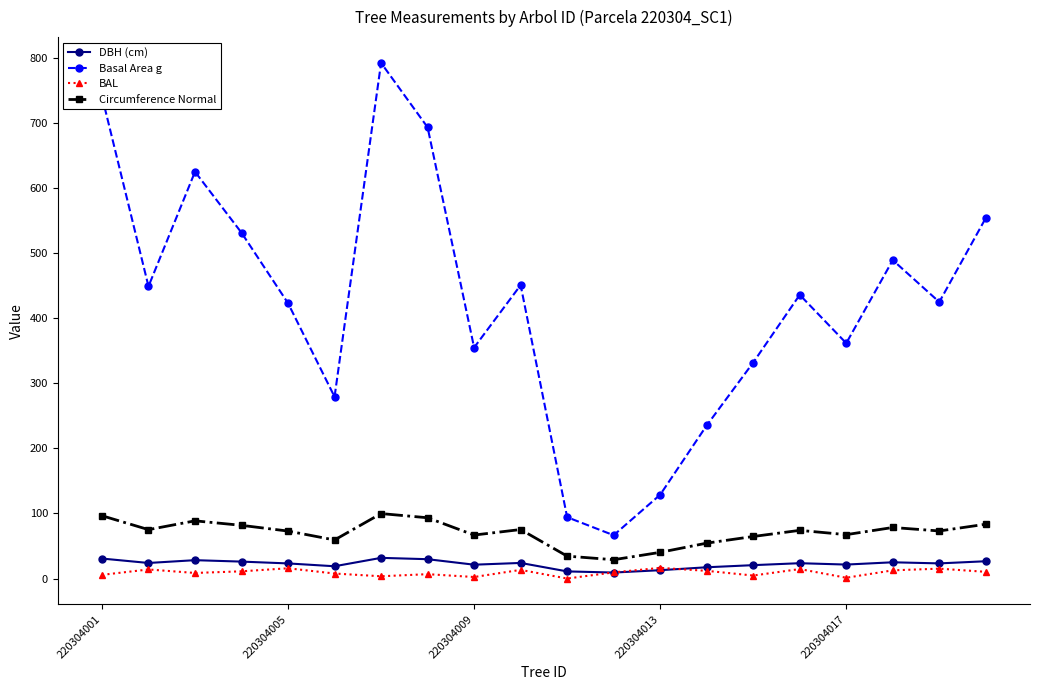

True or false: Circumference Normal and DBH (cm) intersect in this chart.

False